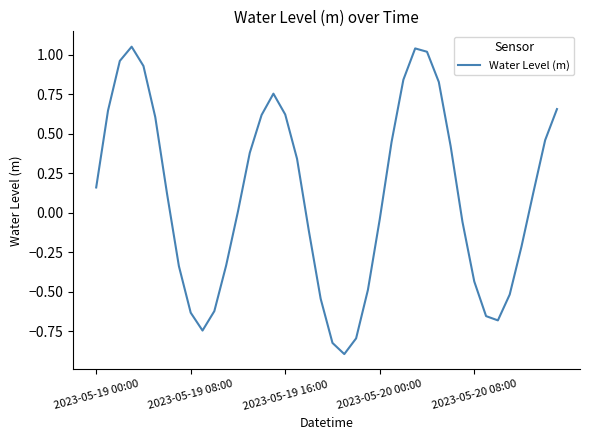

What is the difference between the maximum and minimum values?

1.9